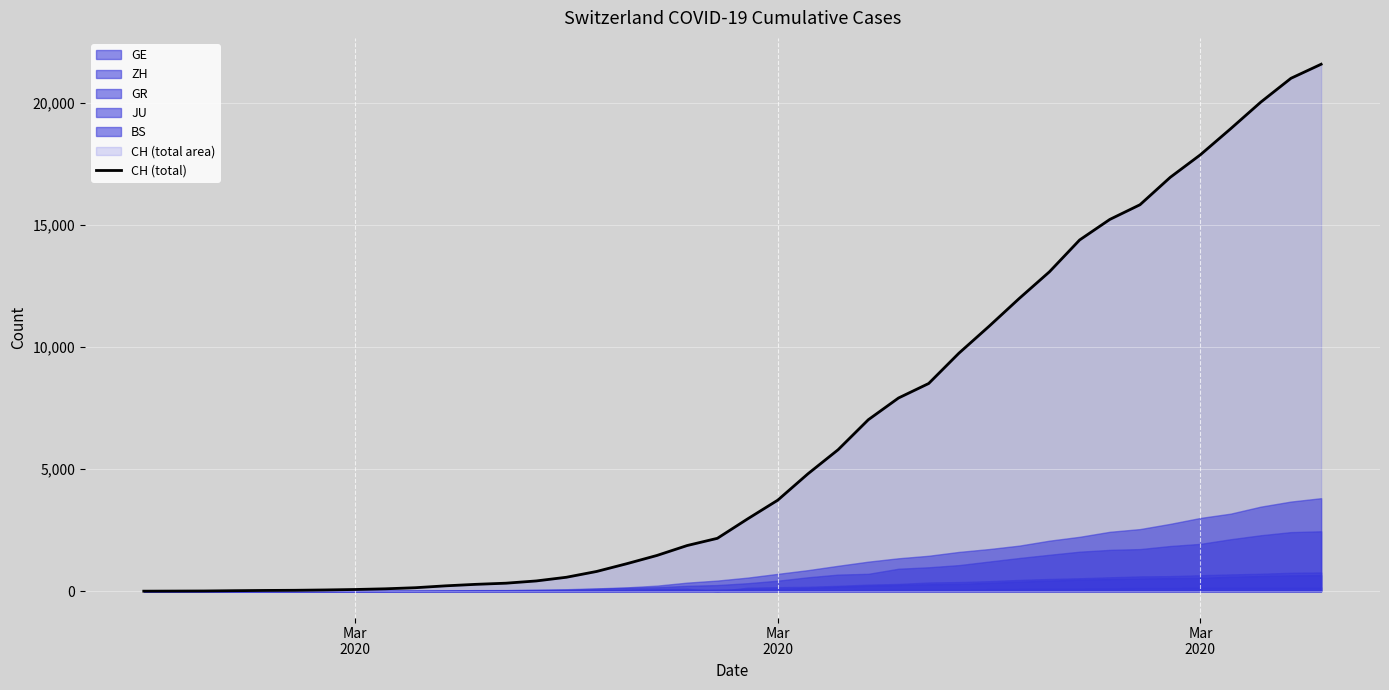

What is the difference between the second highest and minimum values?

20998